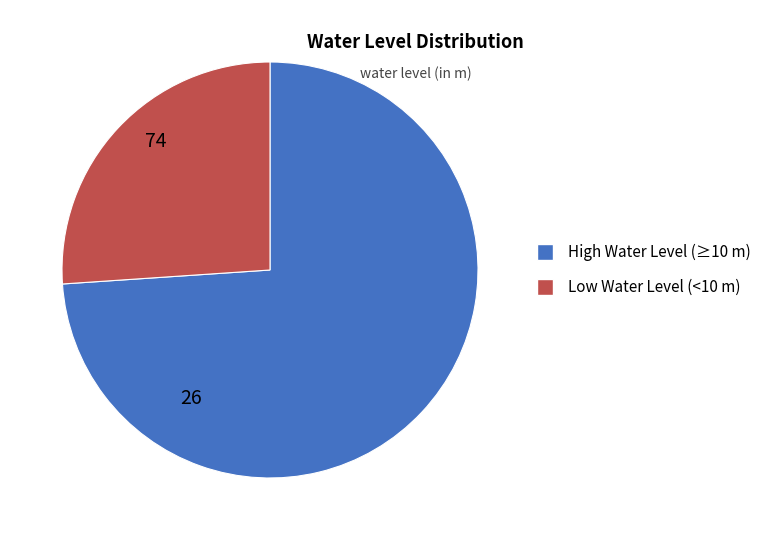

Is there any slice that represents more than half of the pie?

Yes